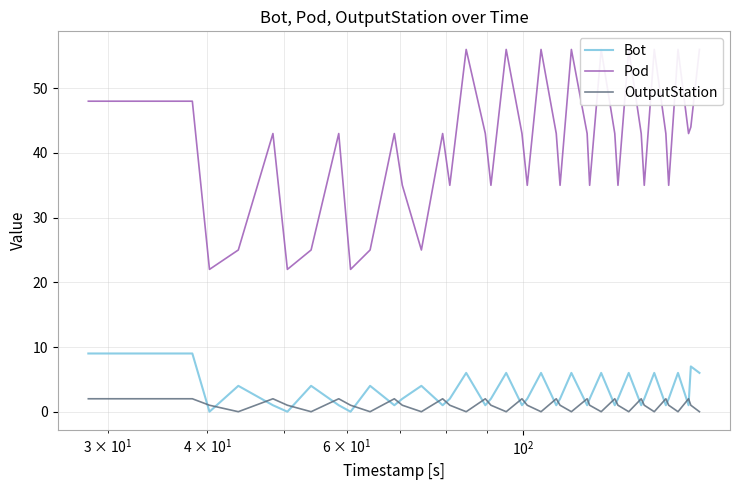

How many intersections are there between Bot and OutputStation?

26